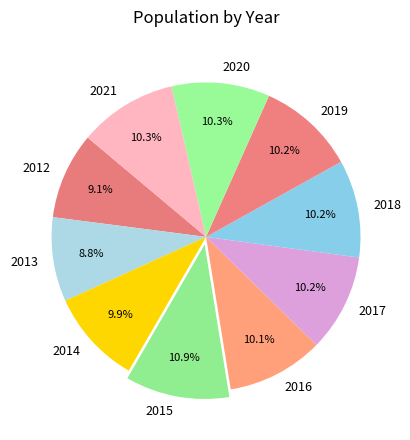

True or false: 2020 accounts for 10% of the total.

True